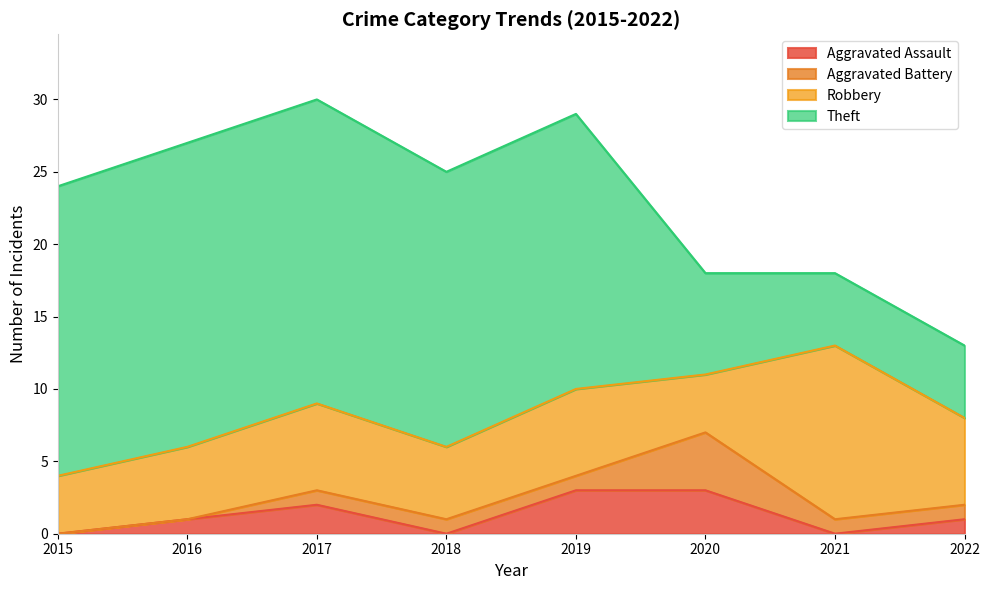

At which label does Theft reach its peak?

2016